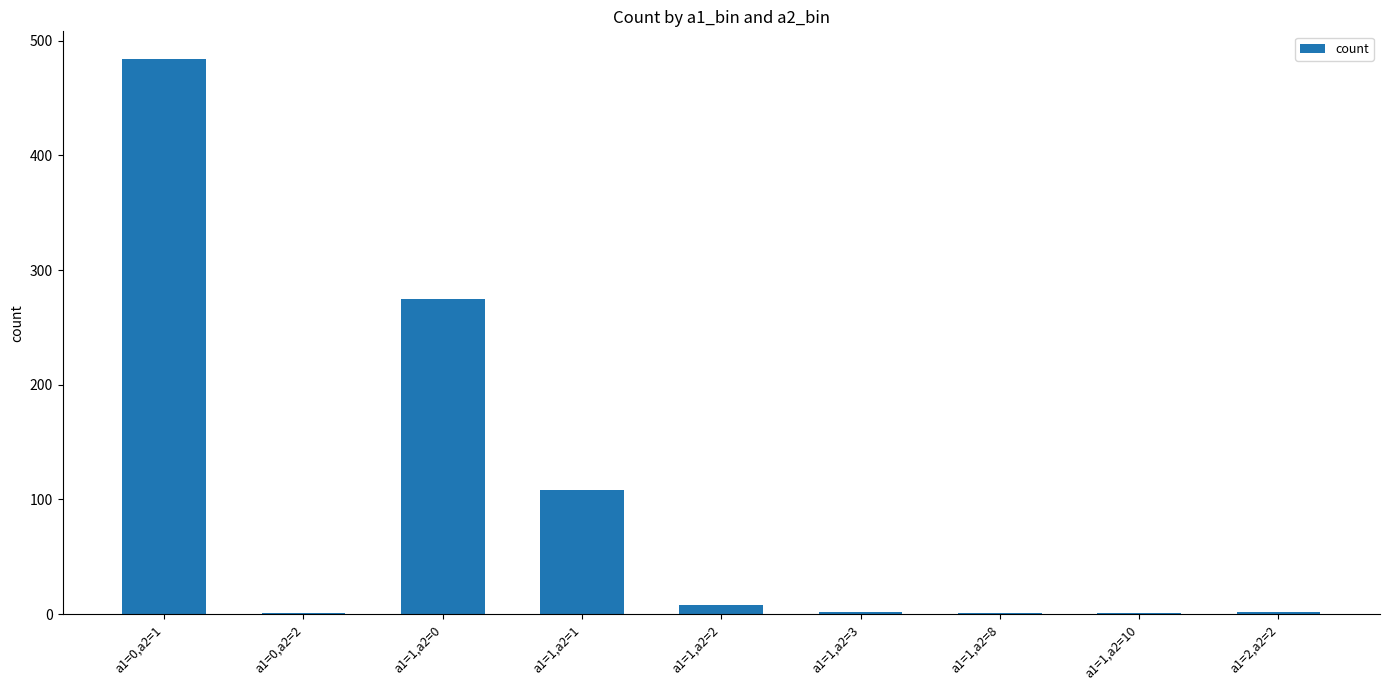

Which label corresponds to the largest value in the chart?

a1=0,a2=1